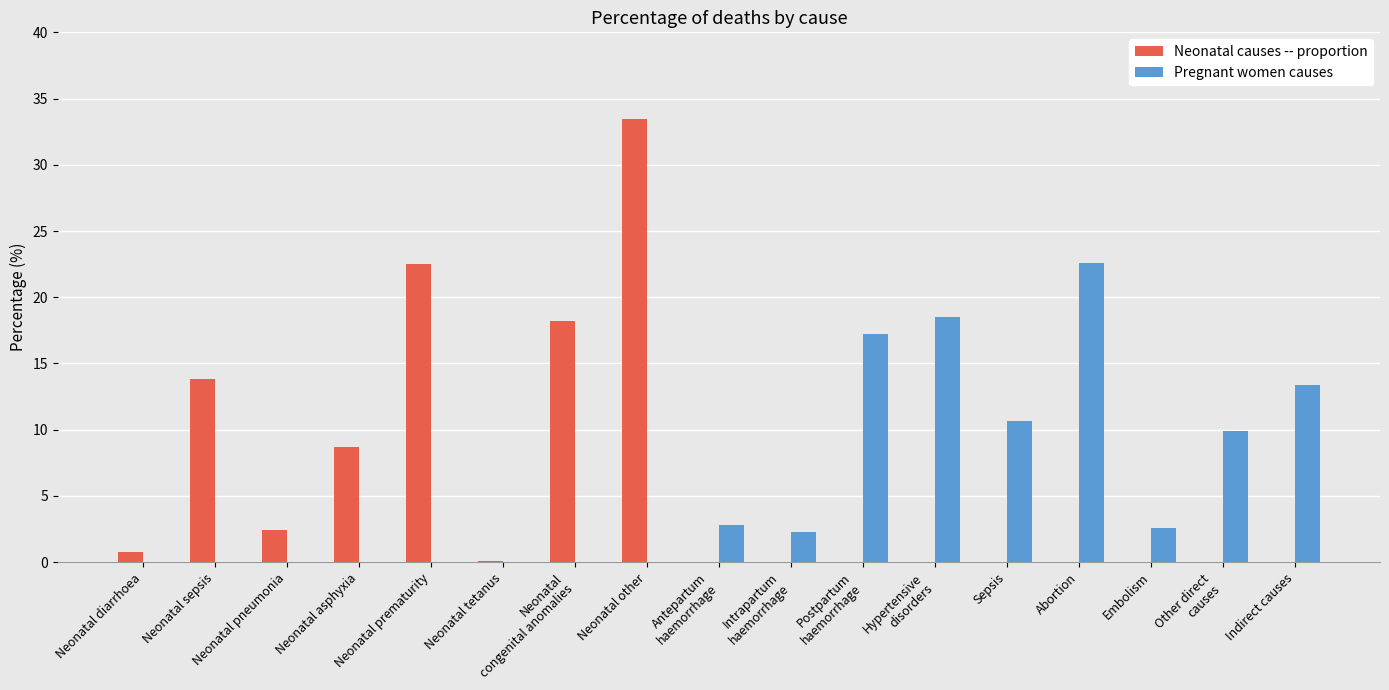

At which category is the sum across all series the highest?

Neonatal other